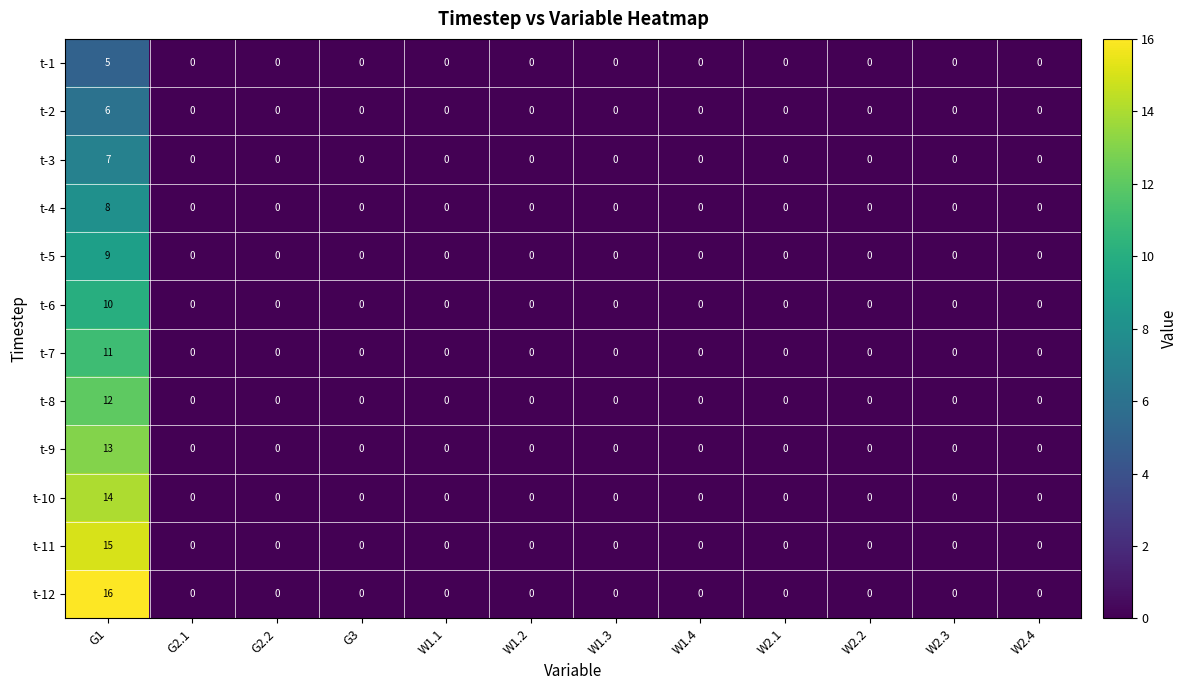

Which series has the largest total across all categories?

t-12